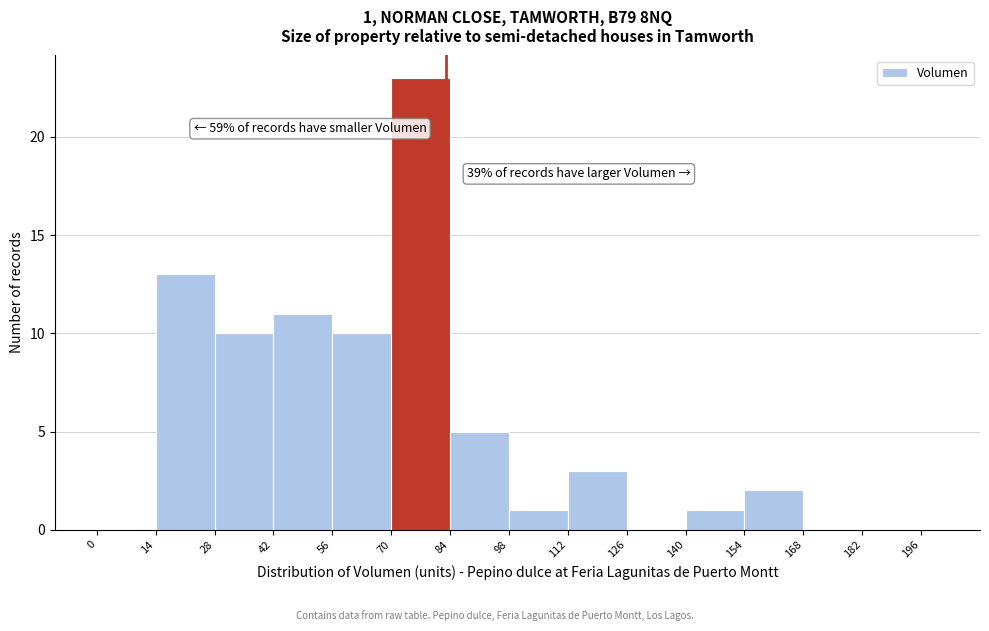

Read against the x-axis, roughly where is the centre of the tallest bar?

78